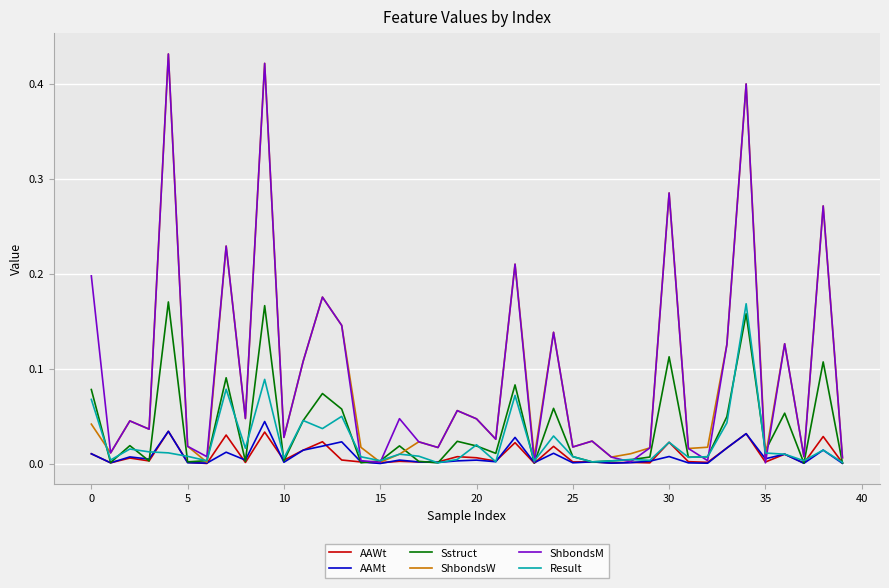

What are all the series names shown in the legend?

AAWt, AAMt, Sstruct, ShbondsW, ShbondsM, Result